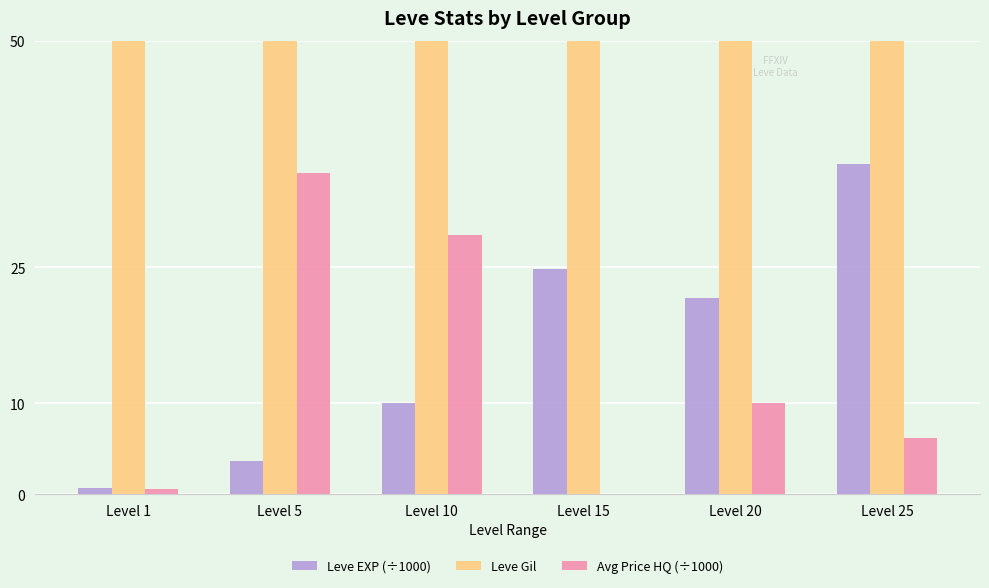

Rank the categories by Leve Gil value from highest to lowest.

Level 15, Level 25, Level 10, Level 20, Level 5, Level 1